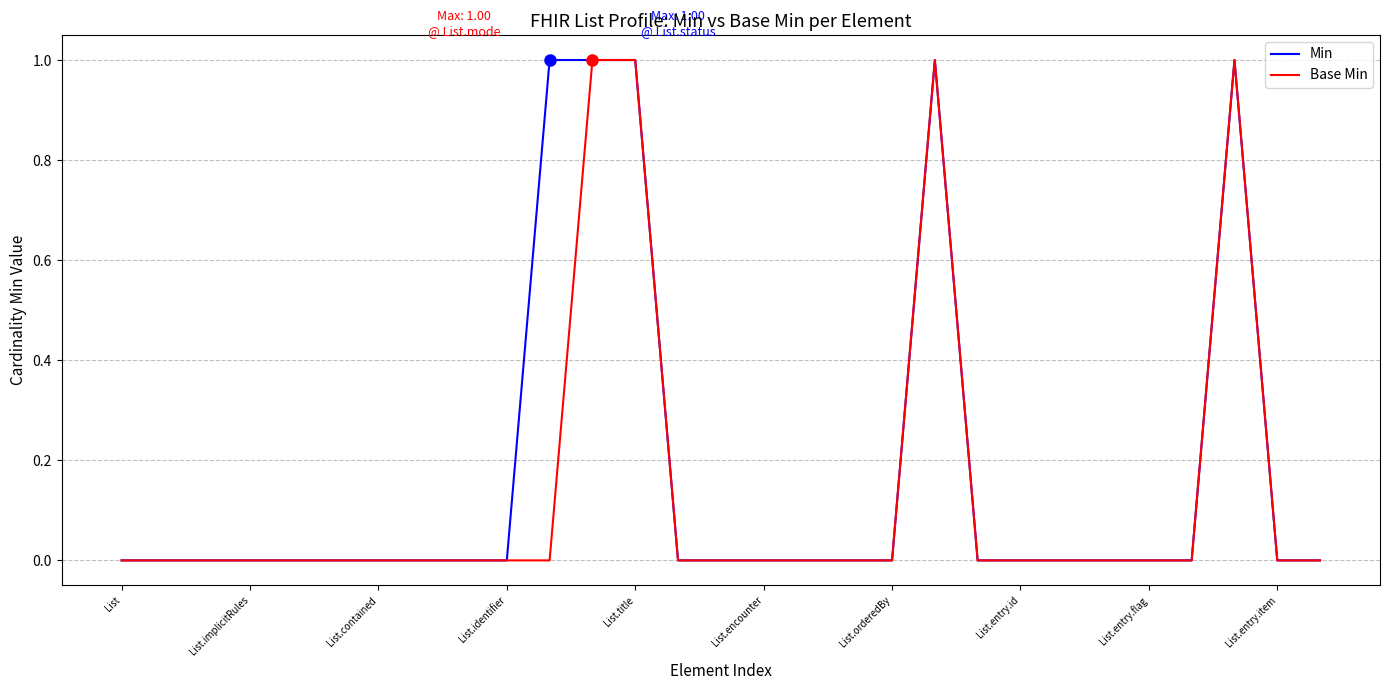

True or false: Min and Base Min intersect in this chart.

False